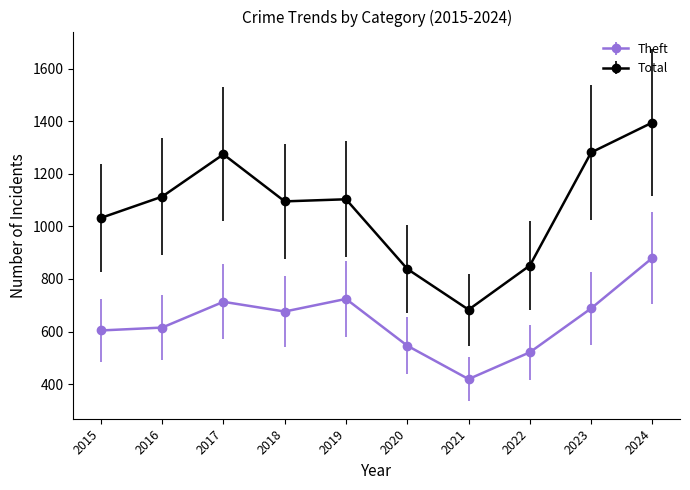

True or false: Total and Theft intersect in this chart.

False